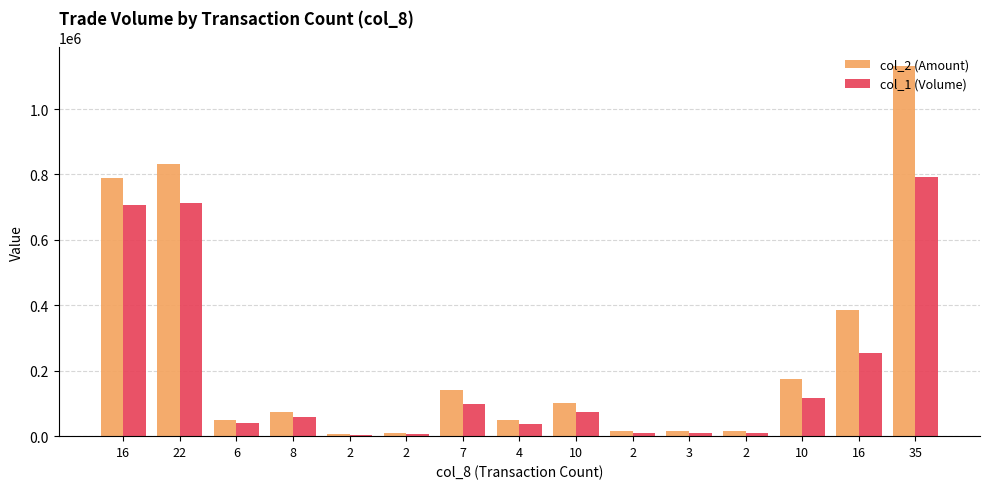

How many series are shown in this chart?

2